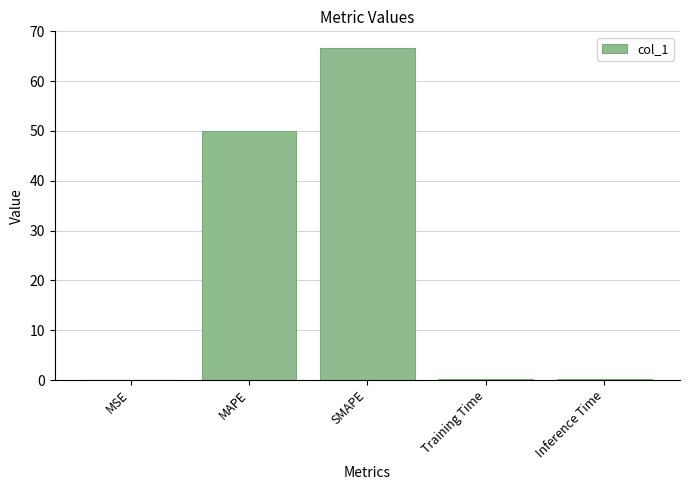

The chart shows a value of 68.0 at MAPE. True or false?

False